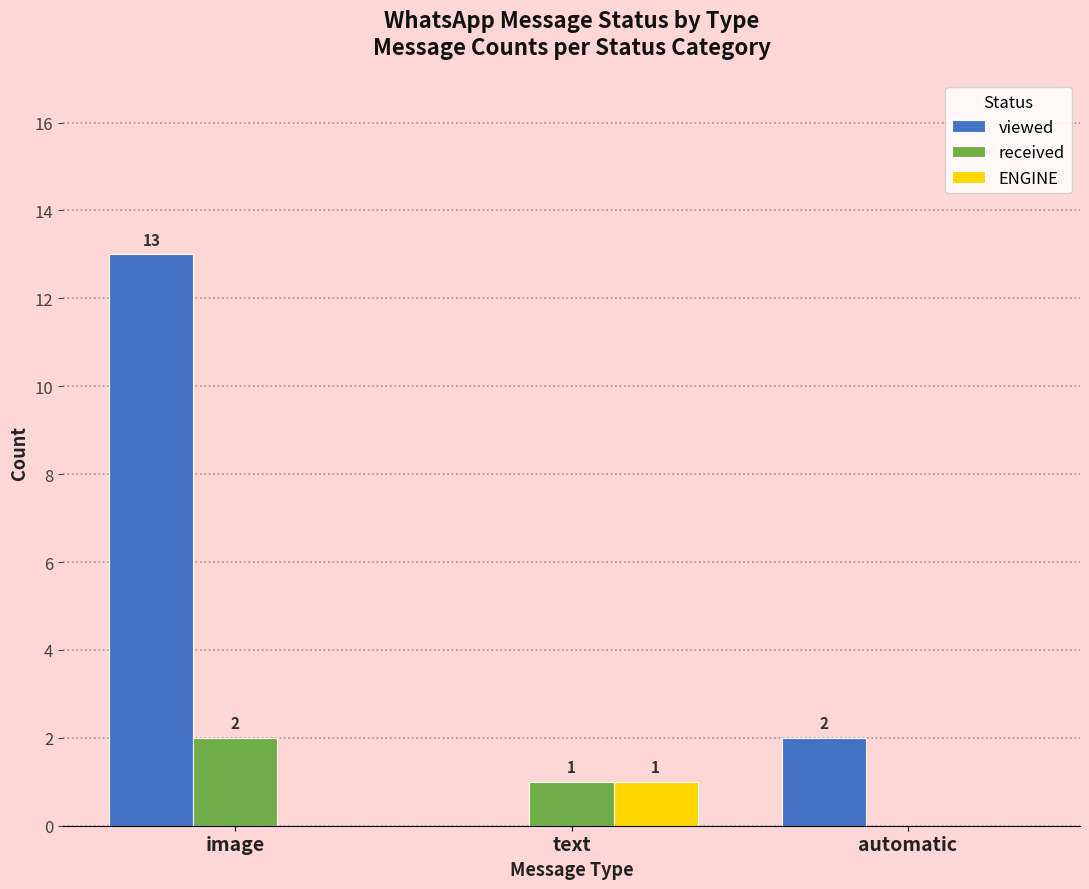

The ENGINE series shows 1 at text. True or false?

True